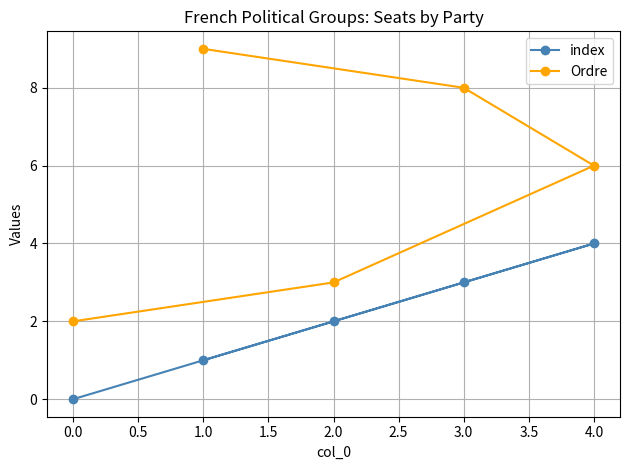

Rank the categories by index value from highest to lowest.

4.0, 3.0, 2.0, 1.0, 0.0